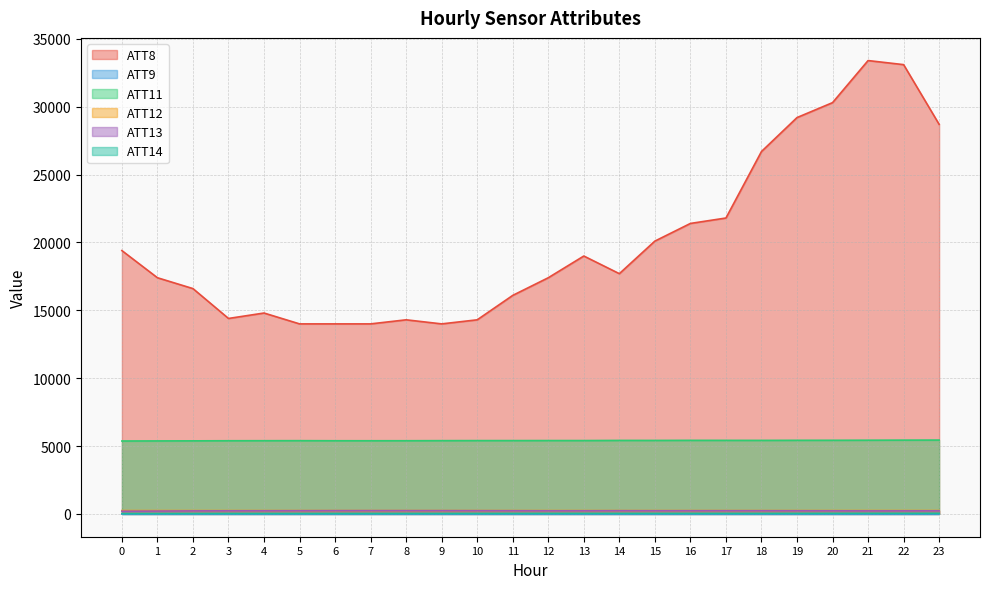

What is the value of the ATT14 point at the 13th from the left?

37.2